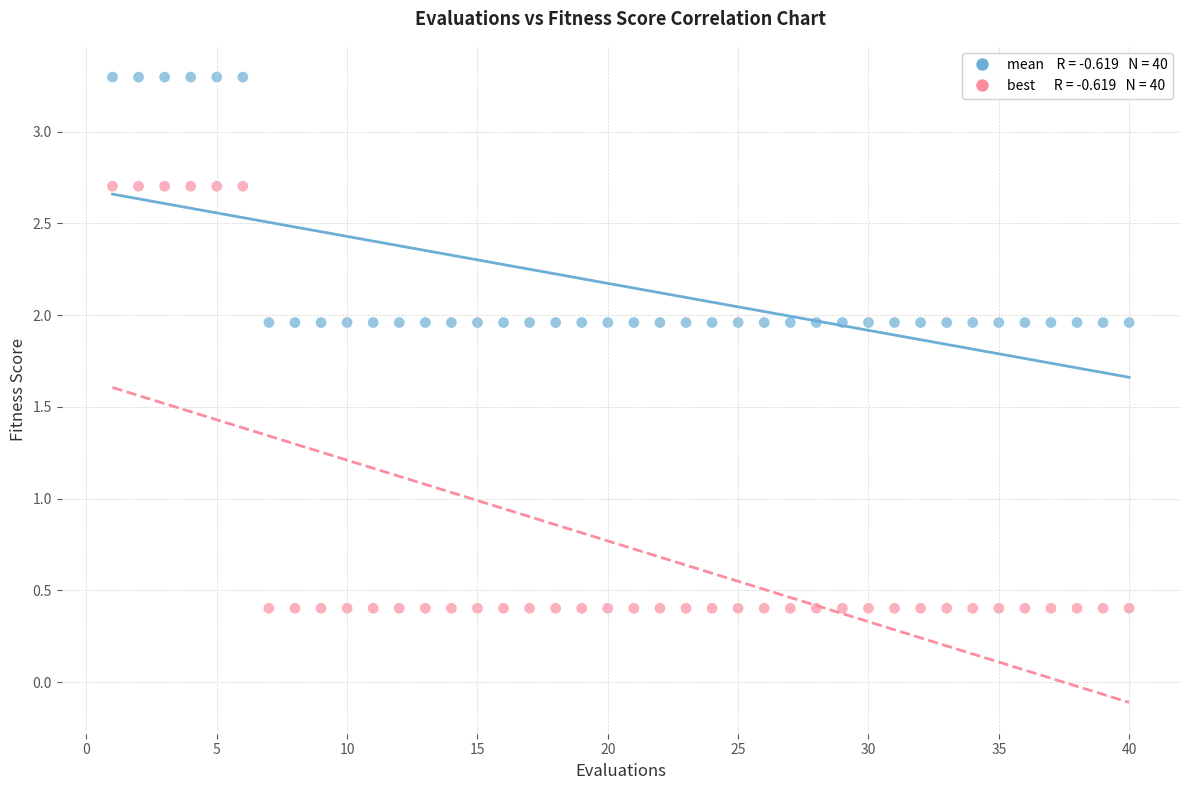

Across all data points, what is the range of X values (max minus min)?

39.0